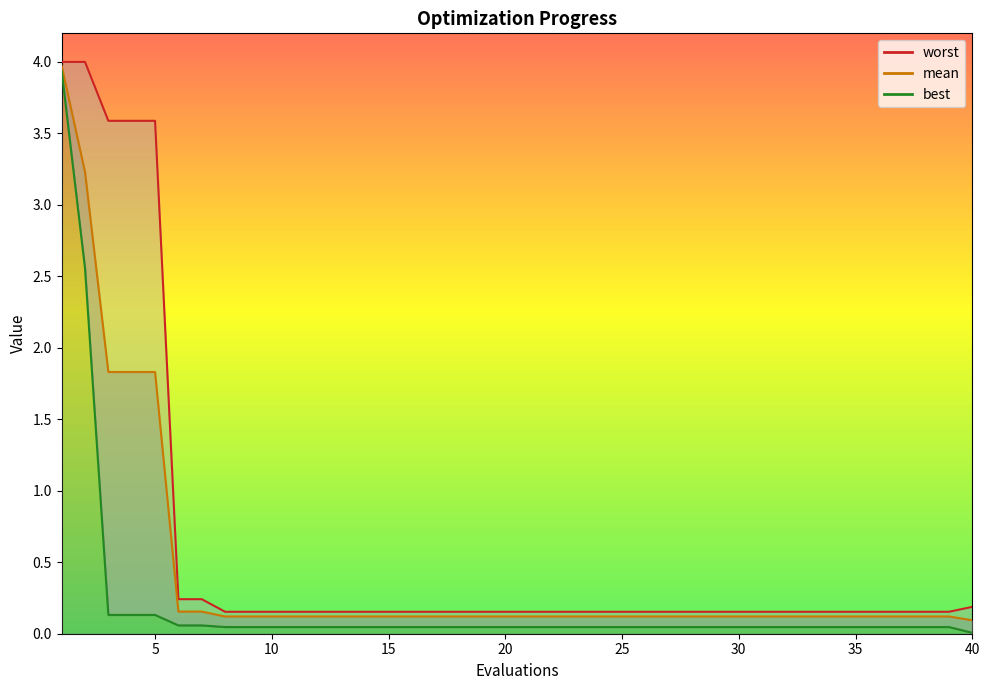

At how many categories does at least one series exceed 3?

5